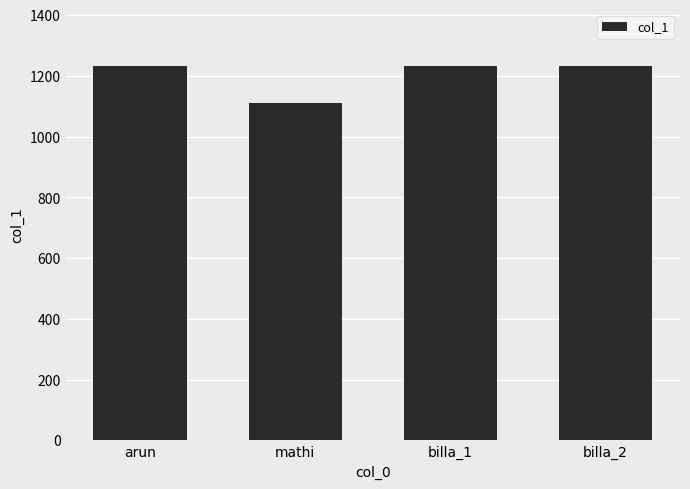

What is the label of the 2nd bar from the right?

billa_1